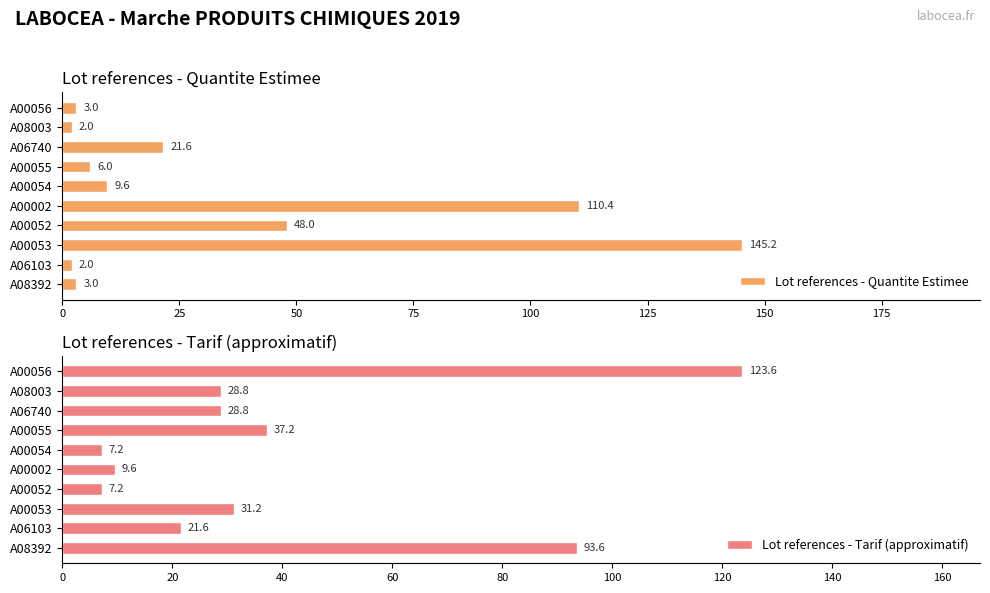

At how many categories does at least one series exceed 133?

1